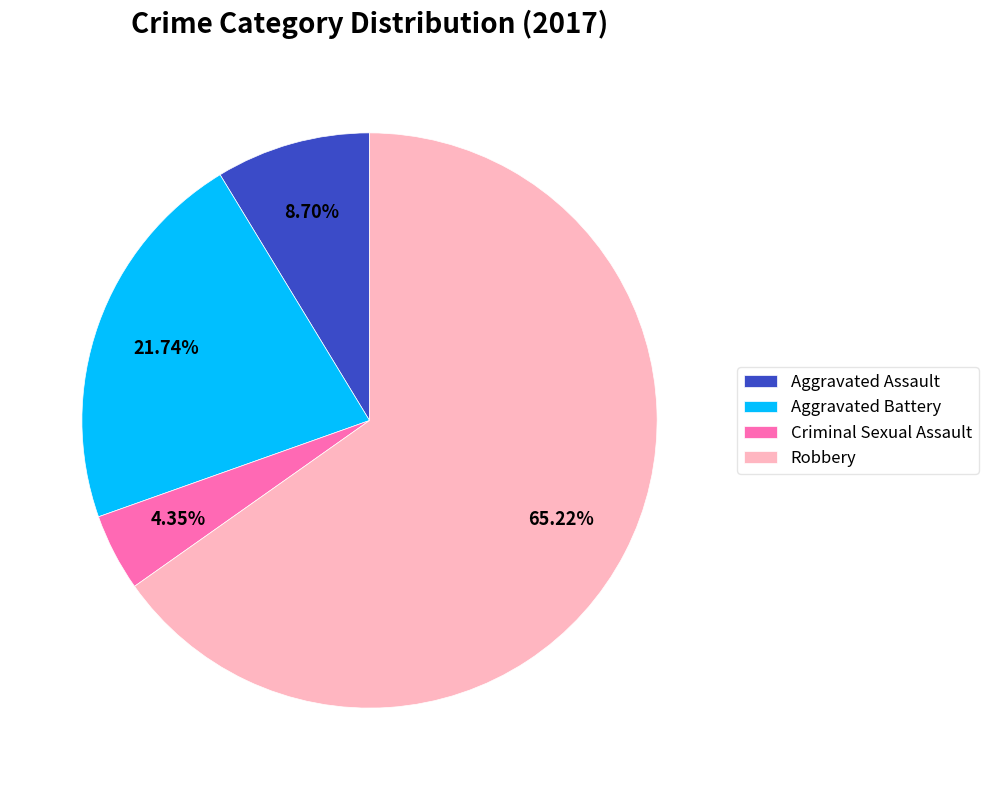

Is the sum of Aggravated Battery and Aggravated Assault greater than half?

No